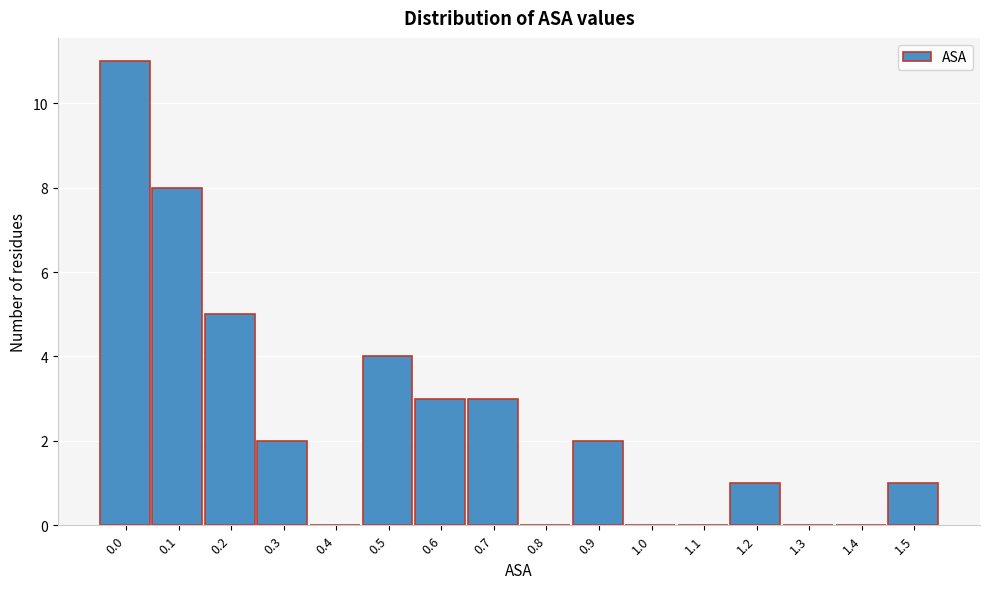

Reading left to right, list all the values displayed in this chart.

0.0=11	0.1=8	0.2=5	0.3=2	0.4=0	0.5=4	0.6=3	0.7=3	0.8=0	0.9=2	1.0=0	1.1=0	1.2=1	1.3=0	1.4=0	1.5=1